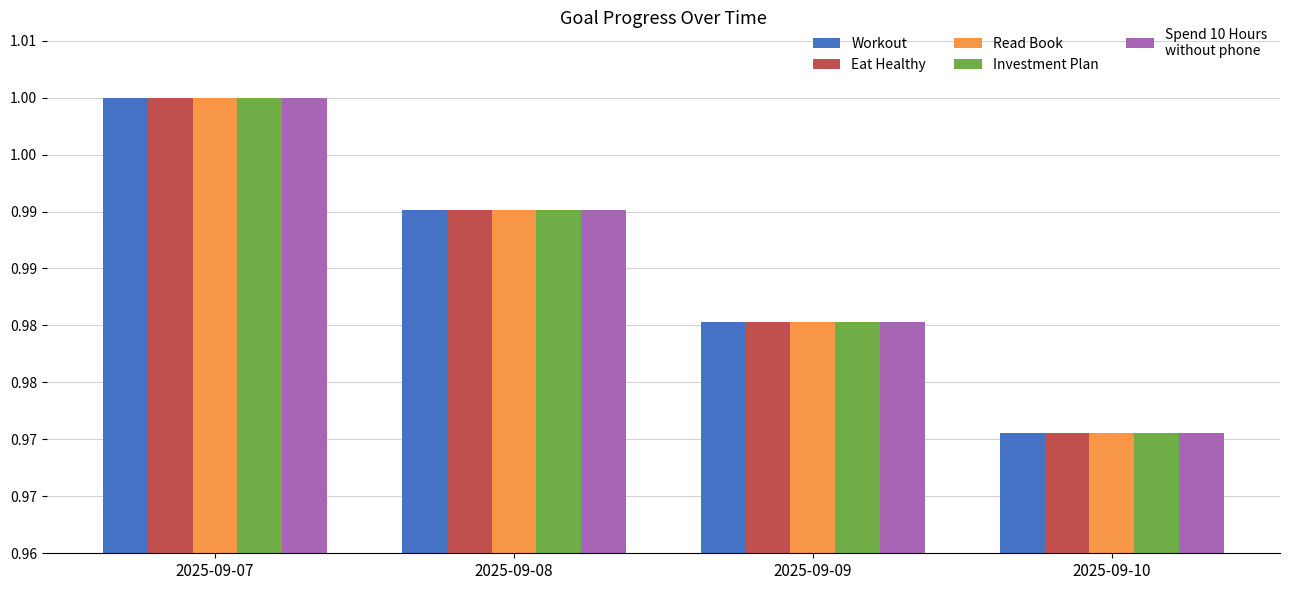

Reading right to left, list all the values displayed in this chart.

Workout: 2025-09-10=1.0	2025-09-09=1.0	2025-09-08=1.0	2025-09-07=1.0
Eat Healthy: 2025-09-10=1.0	2025-09-09=1.0	2025-09-08=1.0	2025-09-07=1.0
Read Book: 2025-09-10=1.0	2025-09-09=1.0	2025-09-08=1.0	2025-09-07=1.0
Investment Plan: 2025-09-10=1.0	2025-09-09=1.0	2025-09-08=1.0	2025-09-07=1.0
Spend 10 Hours
without phone: 2025-09-10=1.0	2025-09-09=1.0	2025-09-08=1.0	2025-09-07=1.0